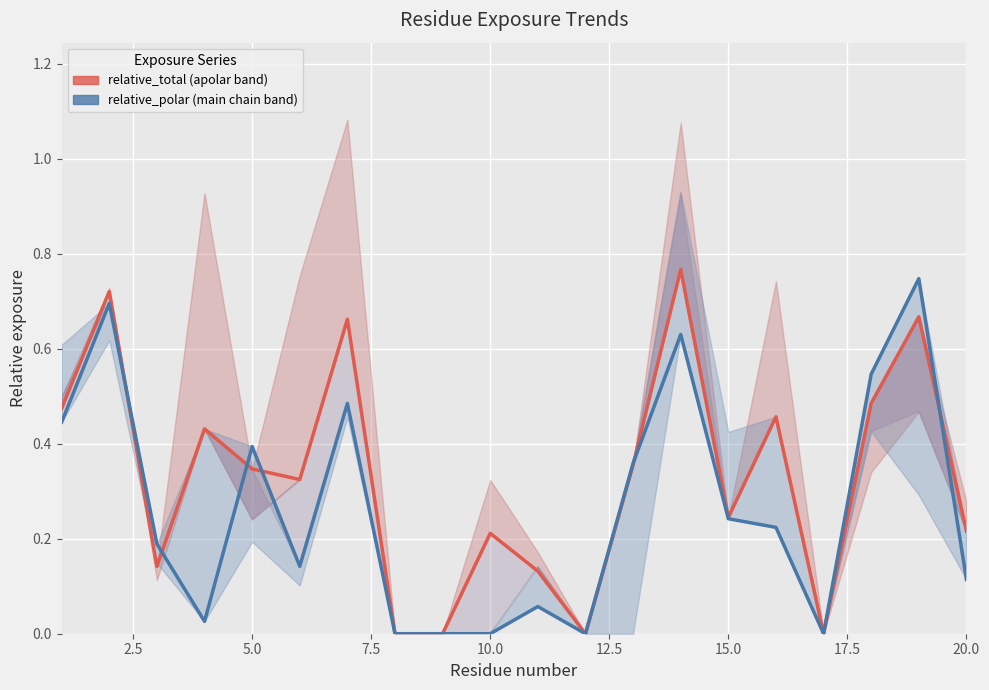

Rank the series by their average value, from highest to lowest.

relative_total (apolar band), relative_polar (main chain band)